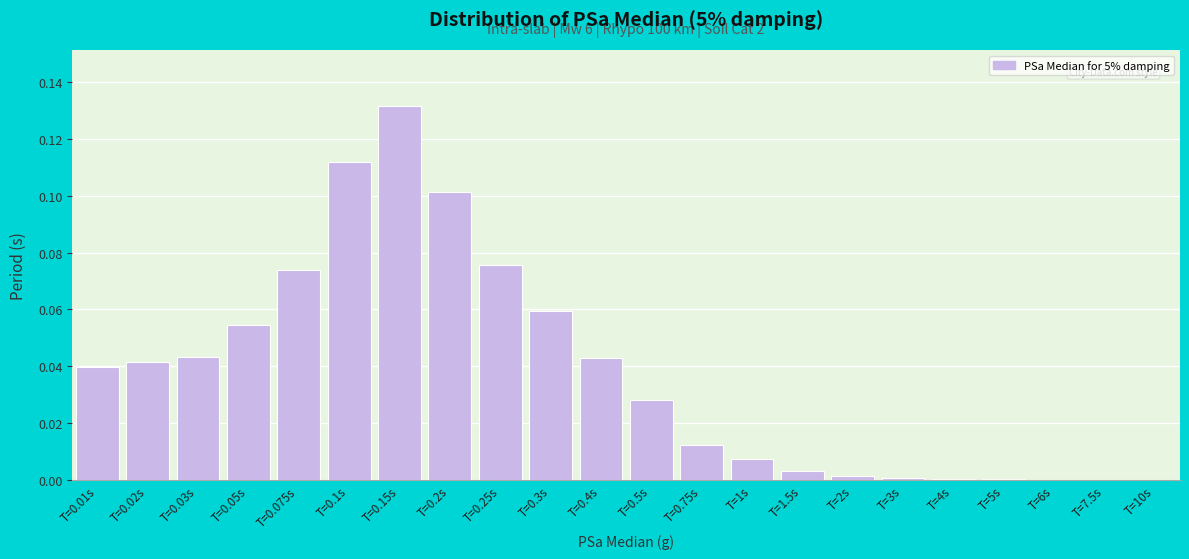

The value at T=2s is 0.0. True or false?

True